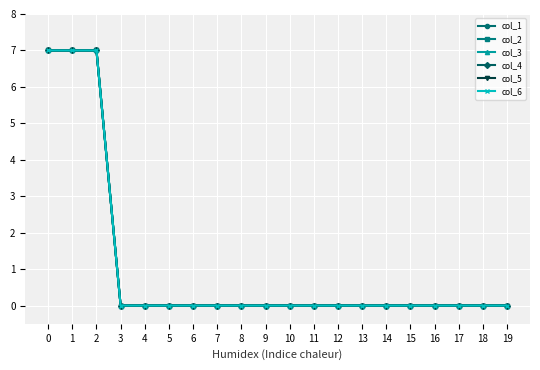

Does the chart have visible grid lines?

Yes